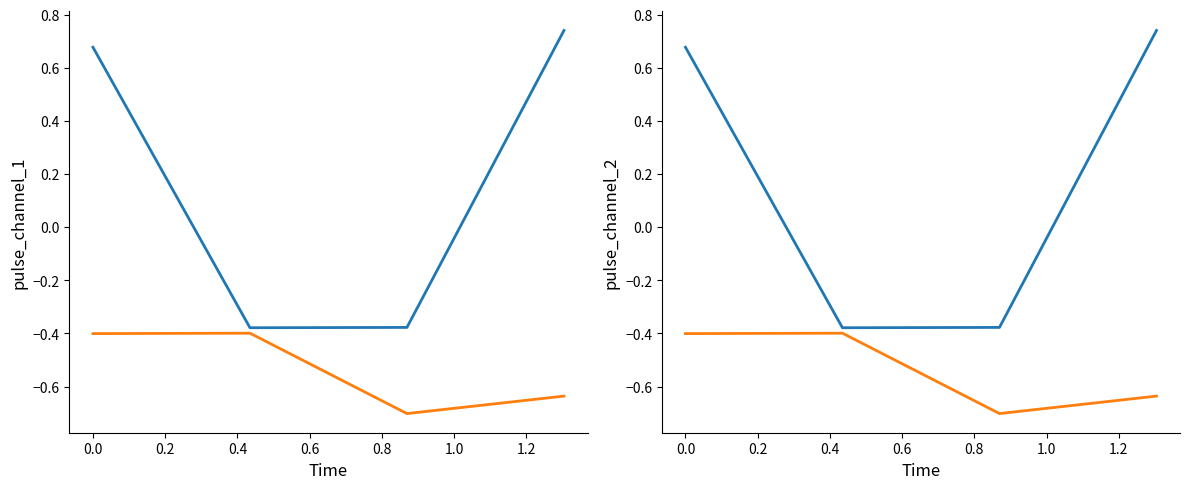

Is the value of pulse_channel_2 at 0.2 greater than the value of pulse_channel_1 at 0.4?

No